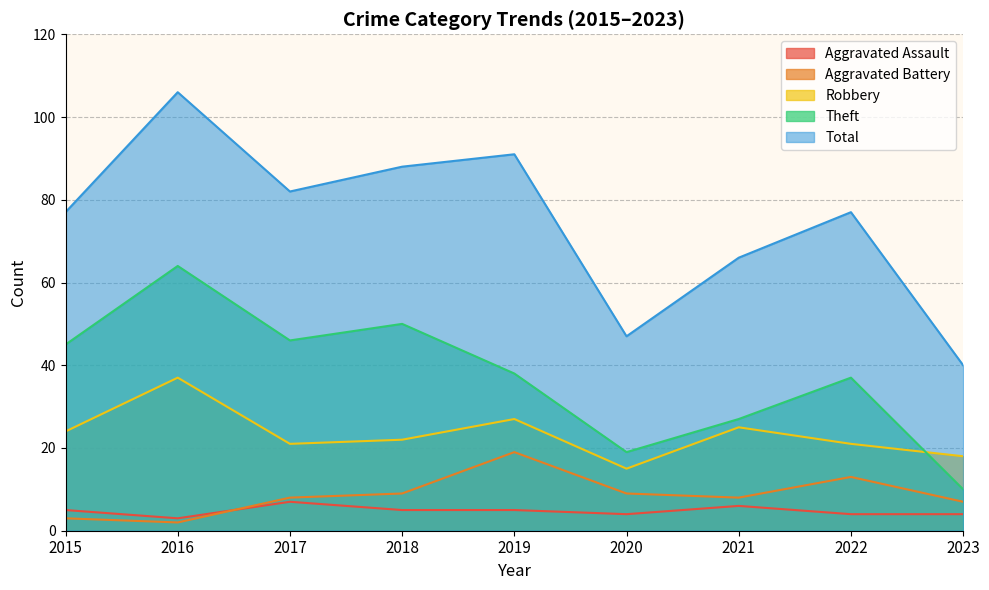

In Aggravated Battery, how many points are lower than both neighbors (excluding endpoints)?

2